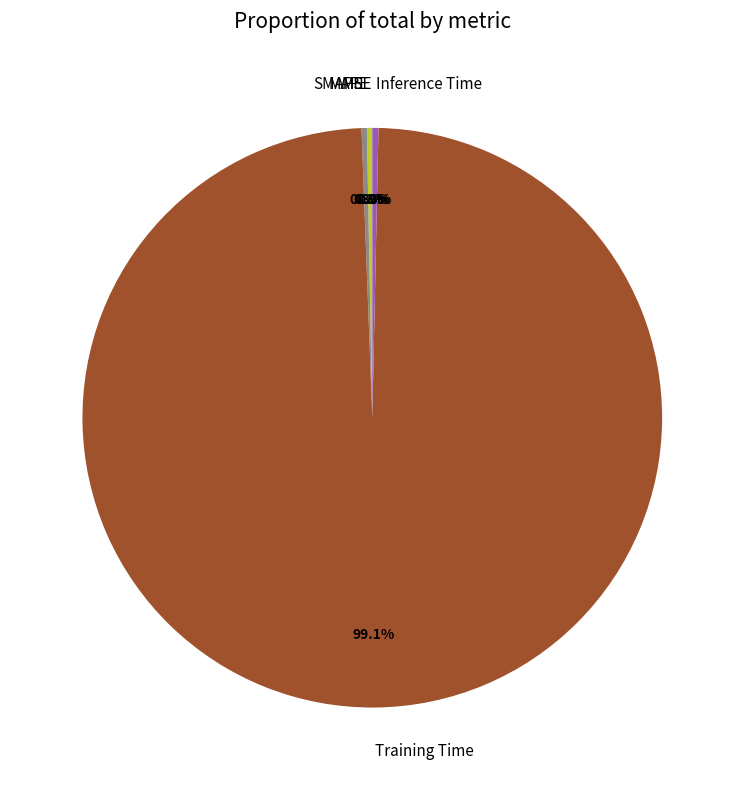

Is there a majority slice in this chart?

Yes